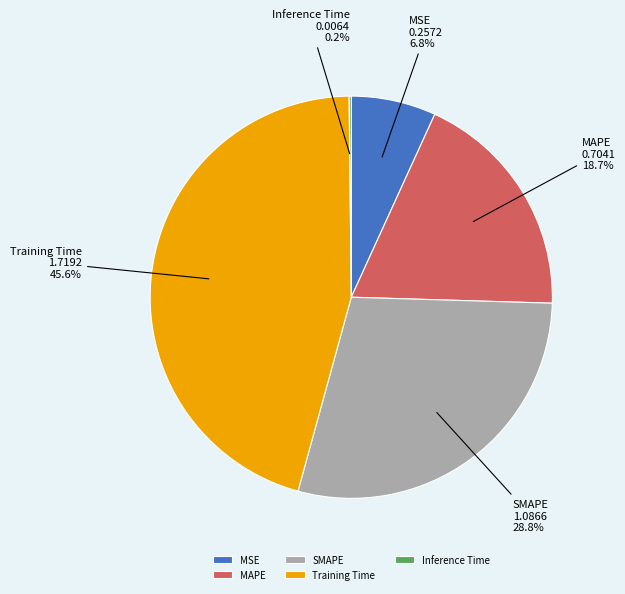

Is there a majority slice in this chart?

No